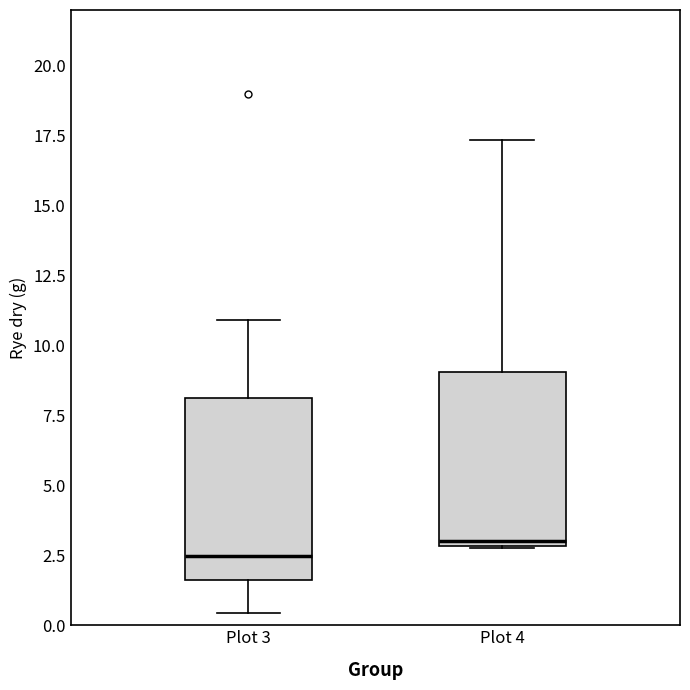

Where is the upper edge of the box for Plot 4 on the y-axis? The values are not printed on the chart, so give them approximately, as read against the axis.

9.0